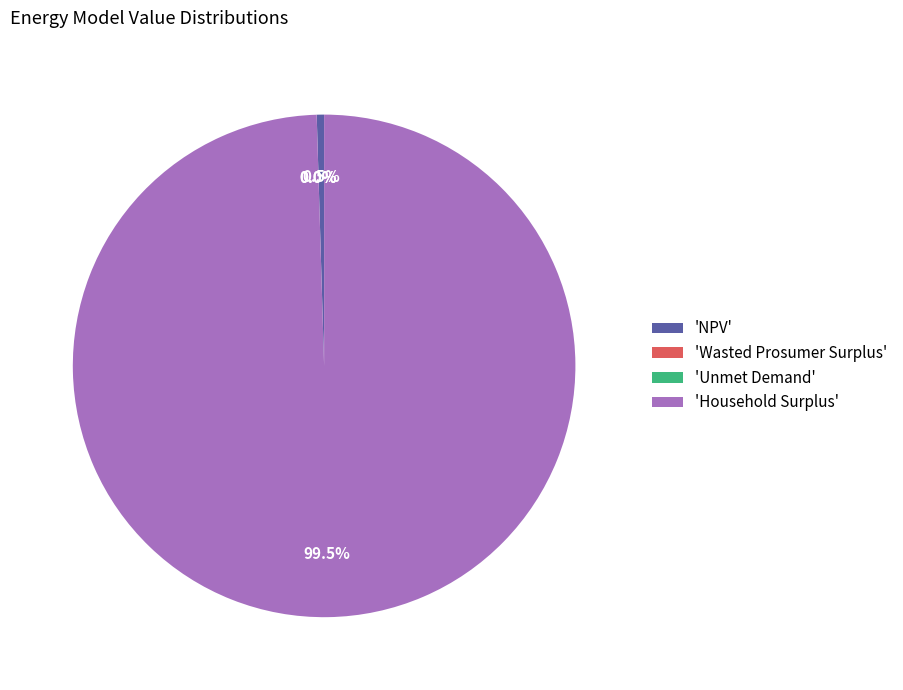

Is 'Household Surplus' the majority of the pie?

Yes